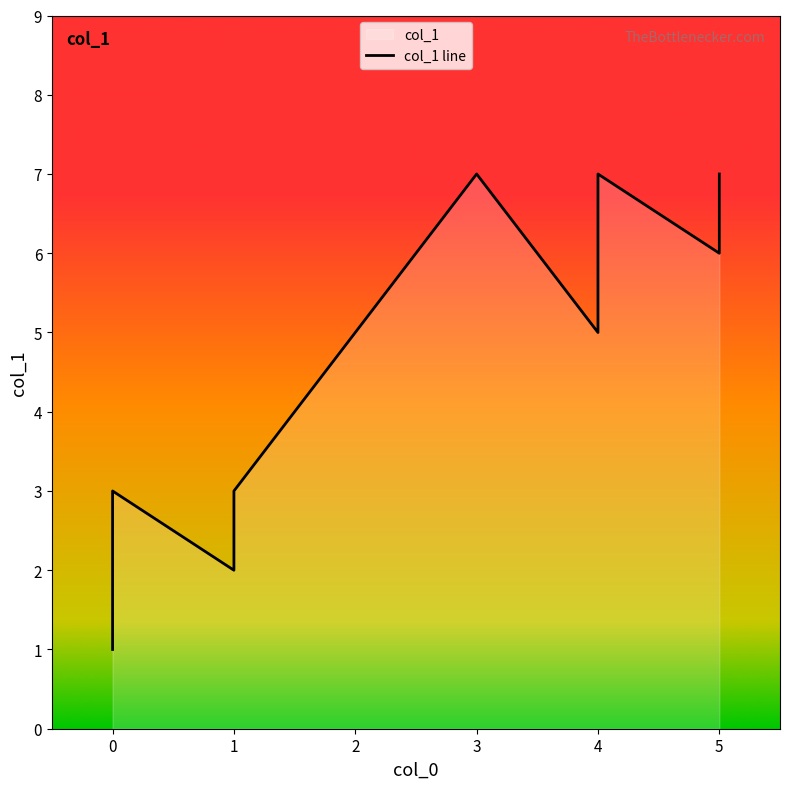

The chart shows a value of 9 at 3. True or false?

False